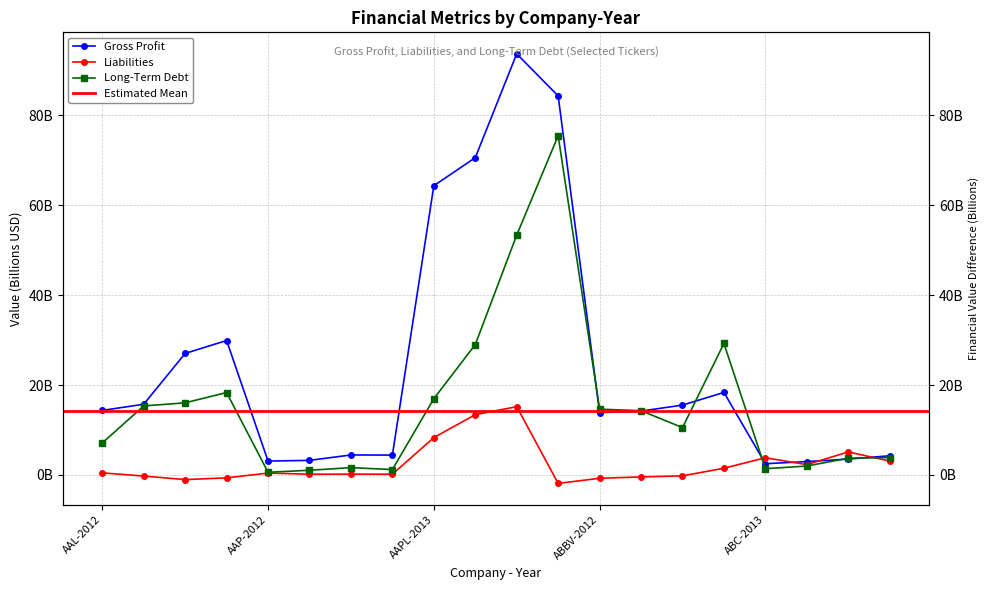

What is the label of the 20th point from the right?

AAL-2012